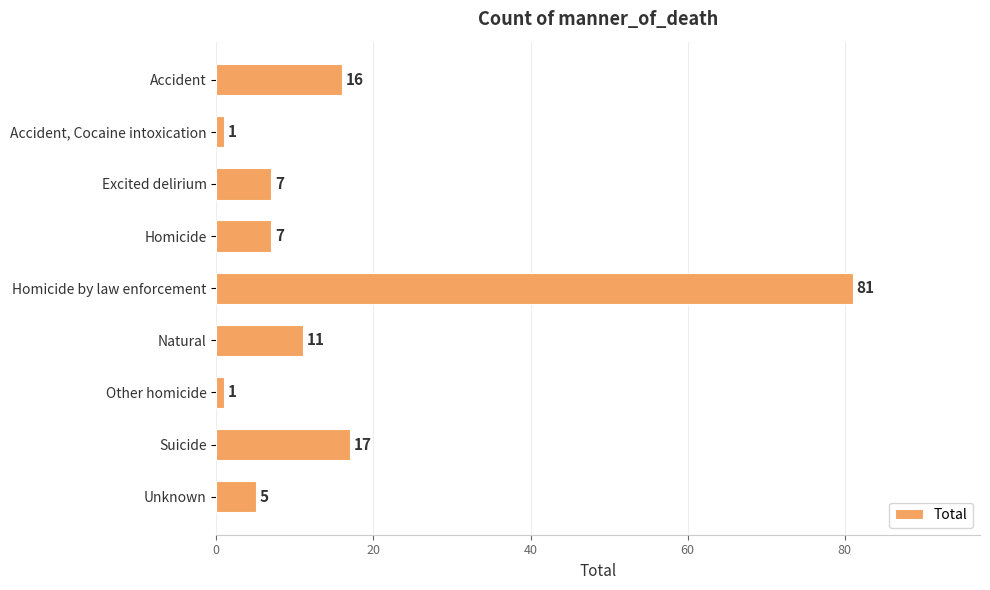

The value at Natural is 19. True or false?

False